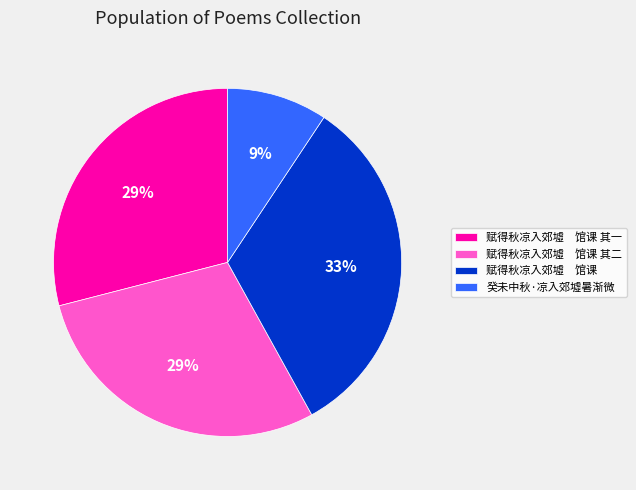

What is the largest slice in the pie chart?

赋得秋凉入郊墟 馆课